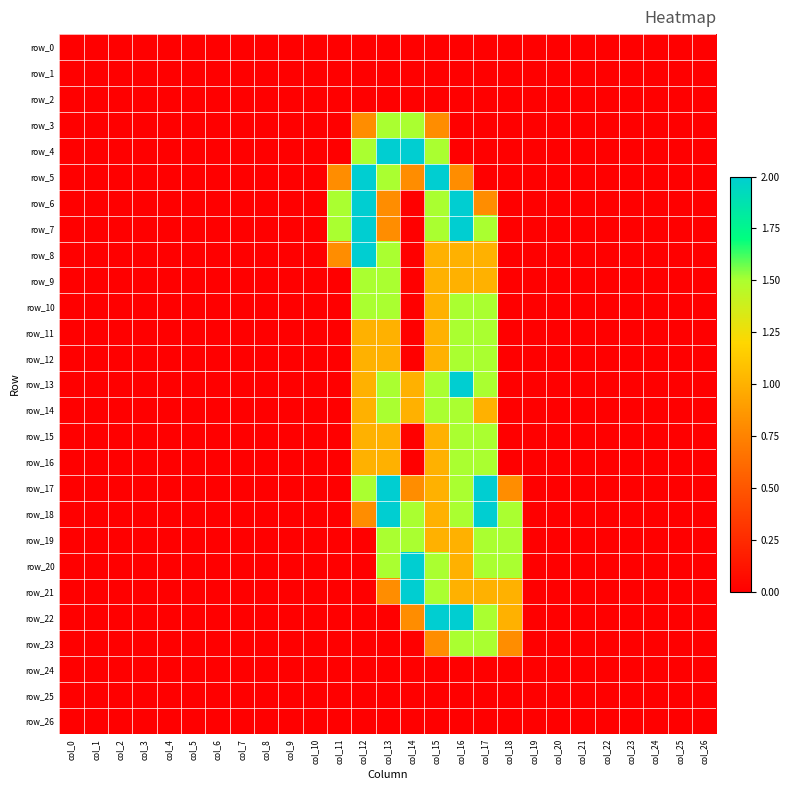

What is the spread (max minus min) of values at col_15?

2.0